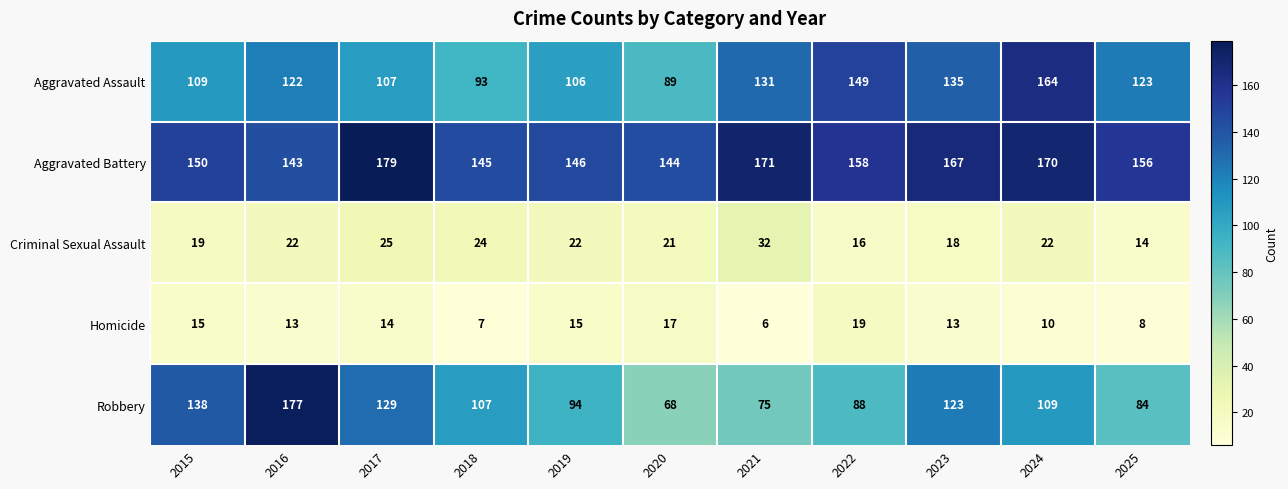

What is the difference between the maximum and minimum values in the Aggravated Assault series?

75